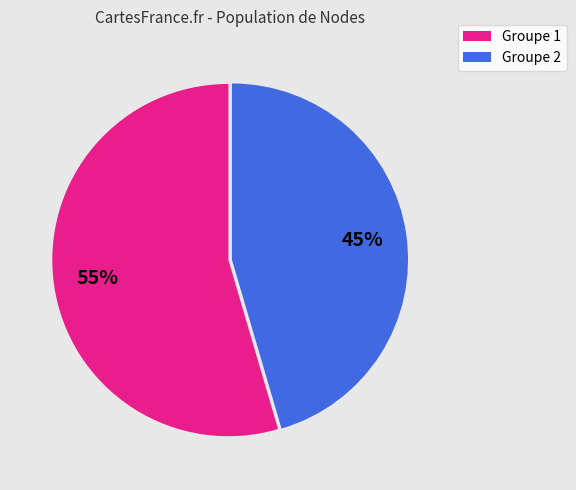

Is there a majority slice in this chart?

Yes